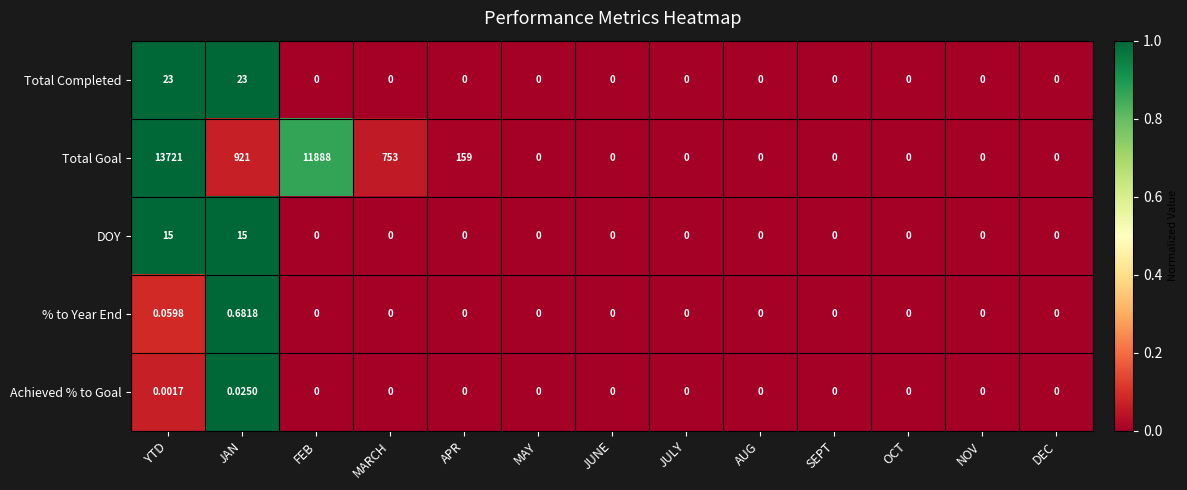

At which category is the sum across all series the highest?

YTD